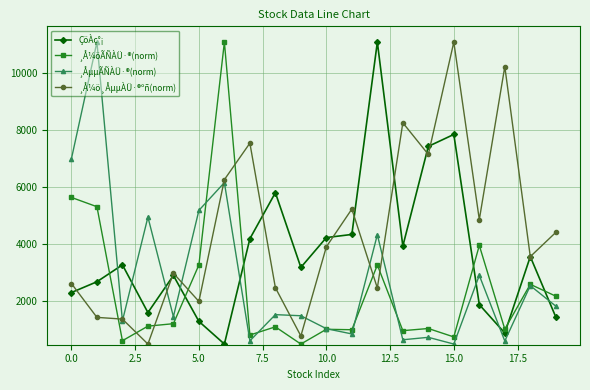

True or false: ¸Å¼ö¸ÅµµÀÜ·®ºñ(norm) has more than 2 points higher than both neighbors.

True